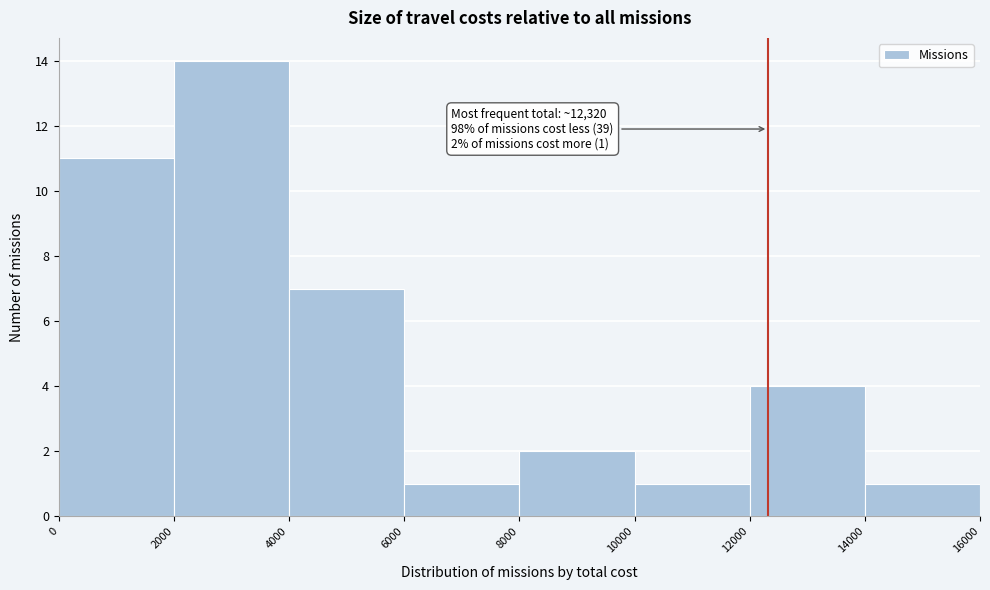

Which range on the x-axis has the tallest bar?

2000 to 4000